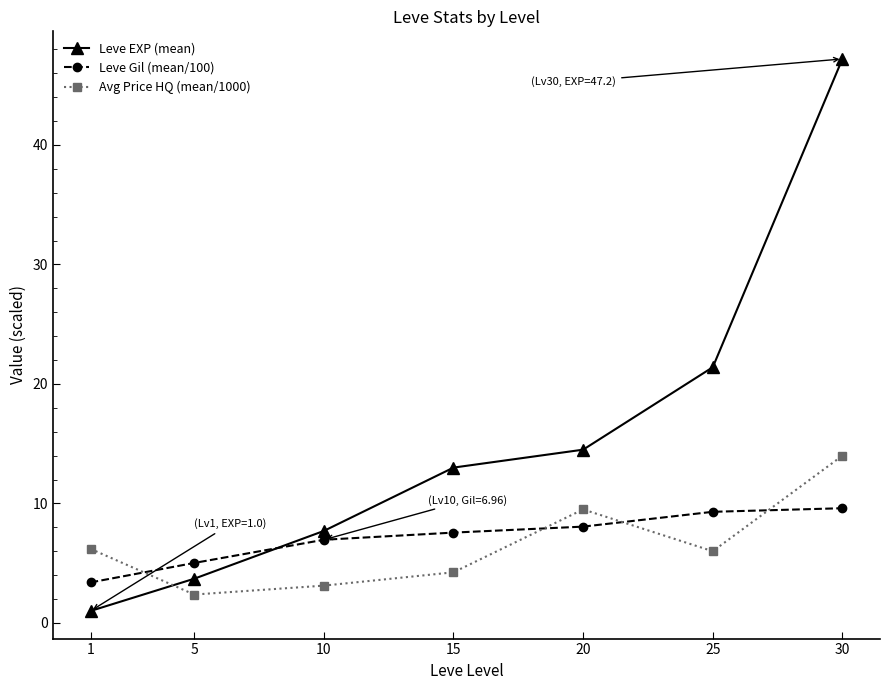

What is the sum of all Leve EXP (mean) values?

108.5